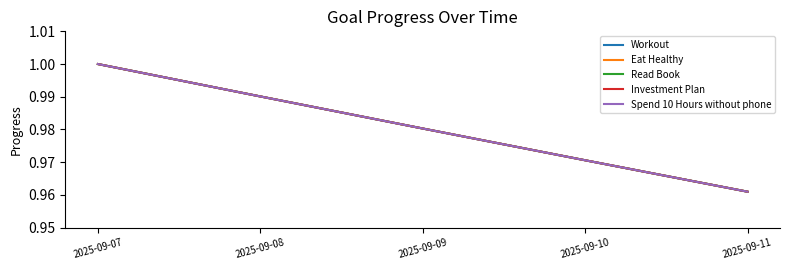

True or false: Spend 10 Hours without phone and Eat Healthy intersect in this chart.

False